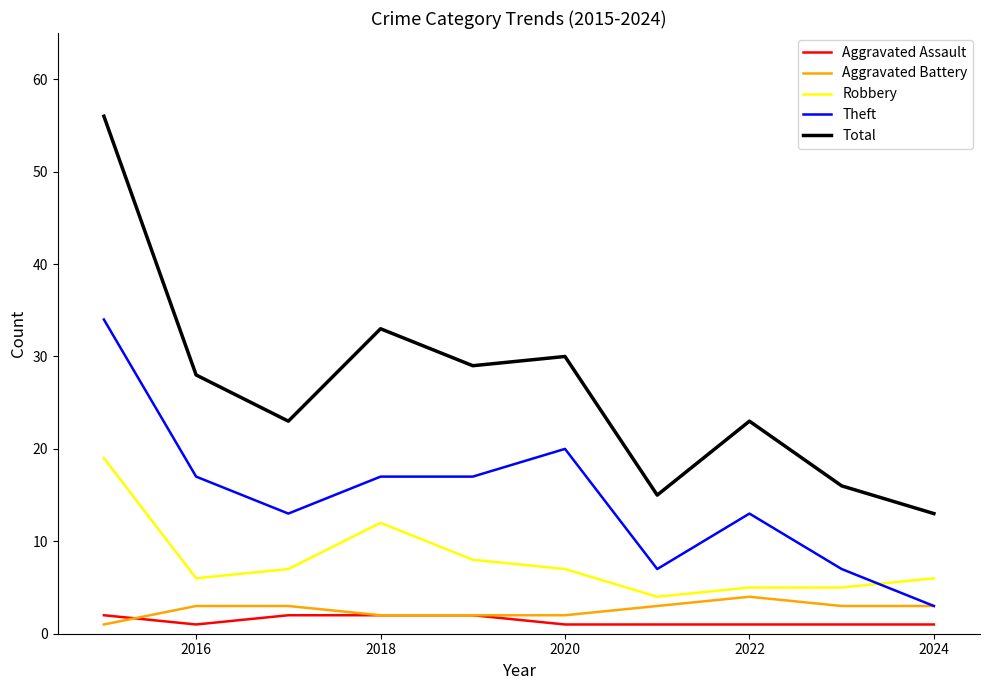

Which series has the largest total across all categories?

Total